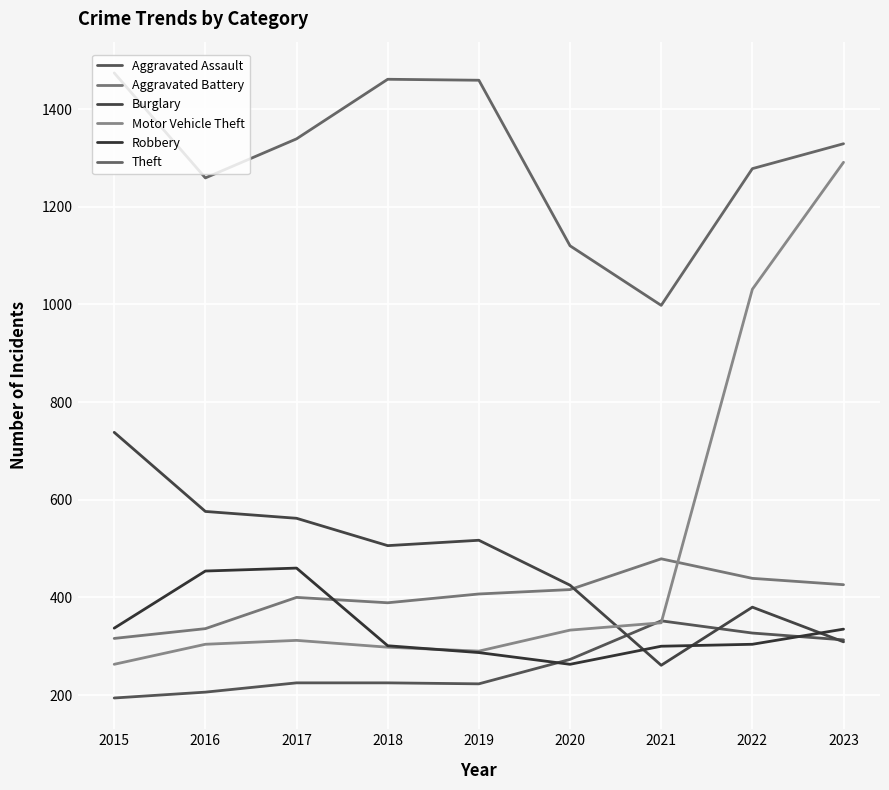

Does the chart have visible grid lines?

Yes